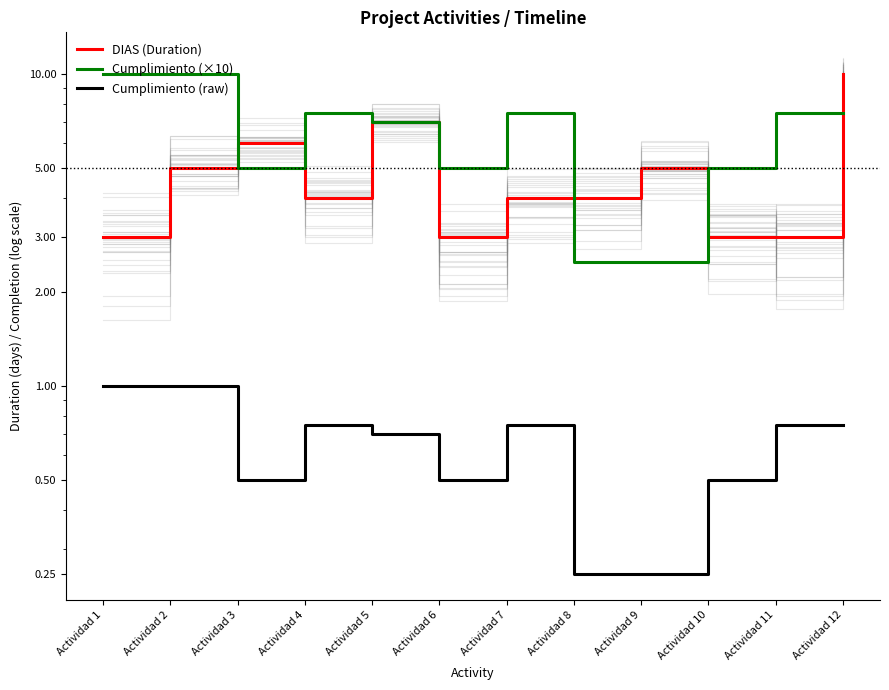

How many interior local valleys does the Cumplimiento (×10) series have?

2